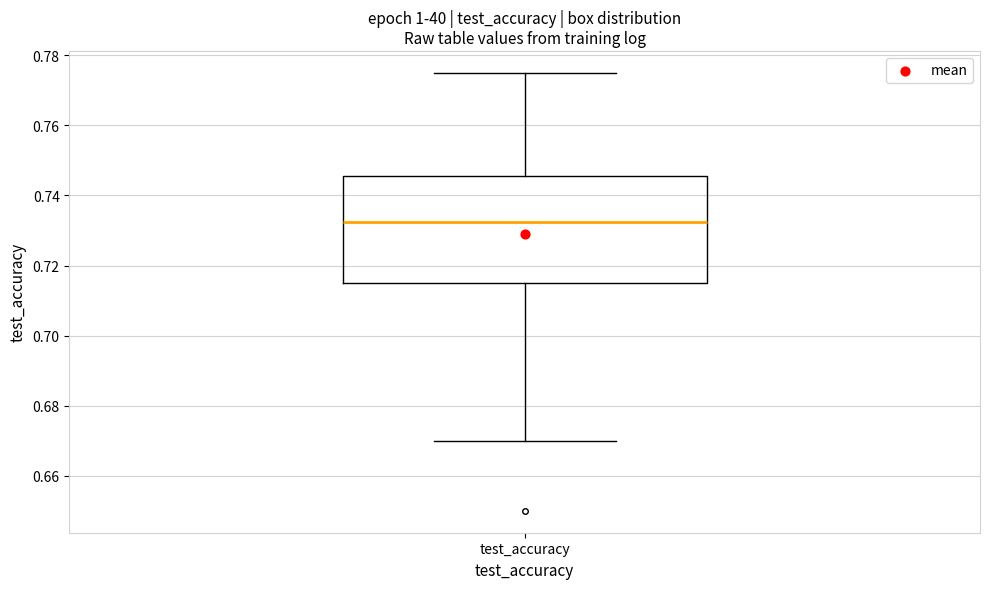

Read this box plot against the y-axis: the position of the median line, the range covered by the box, and the ends of both whiskers. The values are not printed on the chart, so give them approximately, as read against the axis.

median 0.732, box 0.716 to 0.746, whiskers 0.670 to 0.776